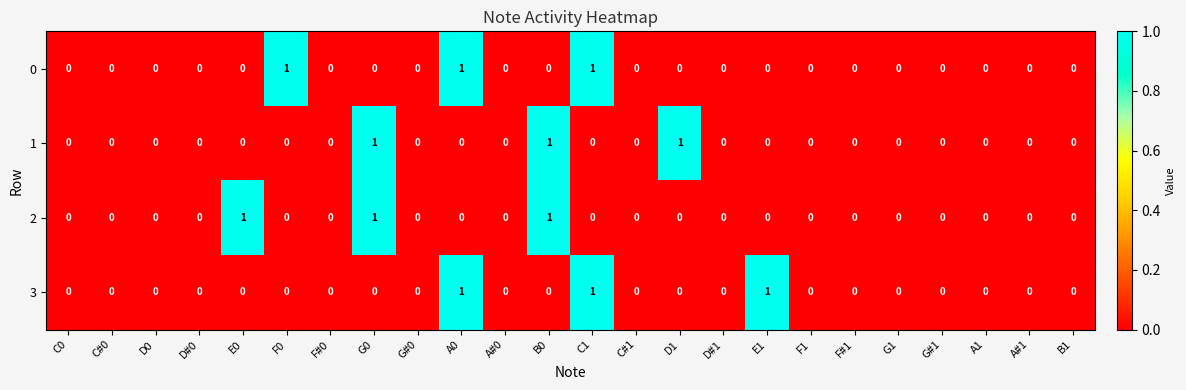

True or false: 1 has a value of 1 at F0.

False